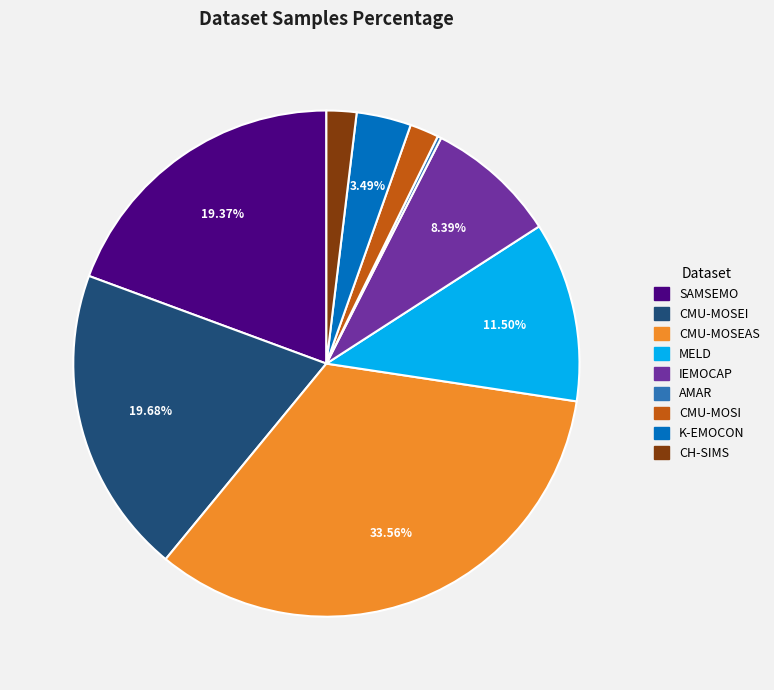

Does any single category account for the majority?

No